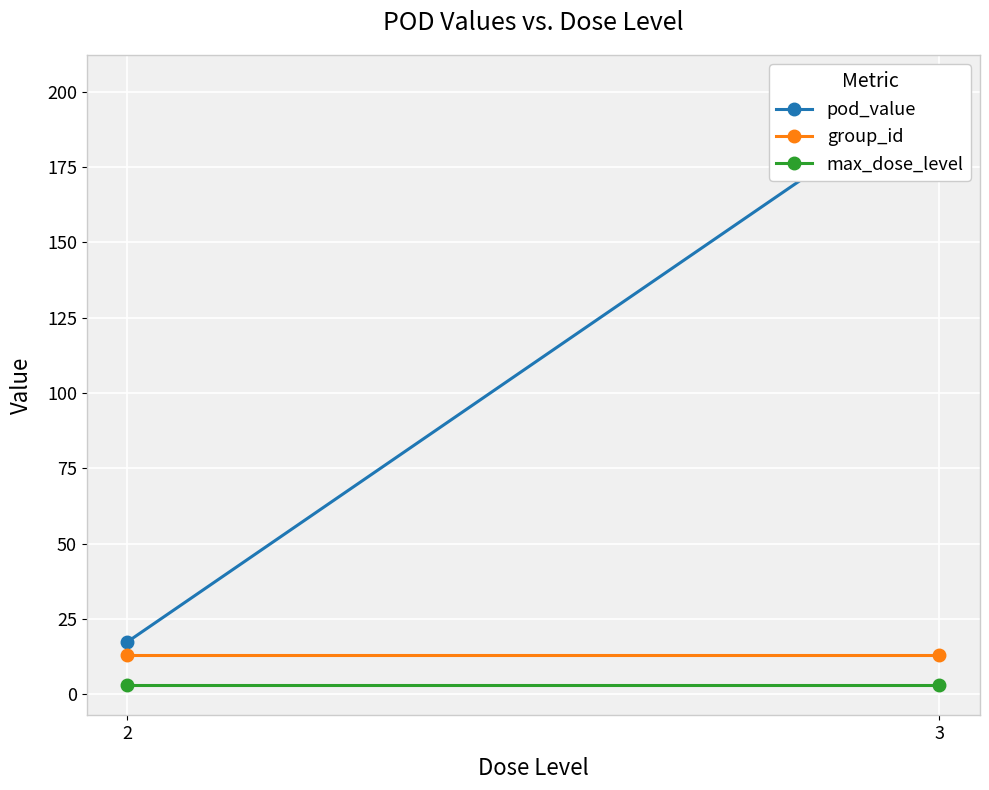

Rank the categories by max_dose_level value from highest to lowest.

2, 3